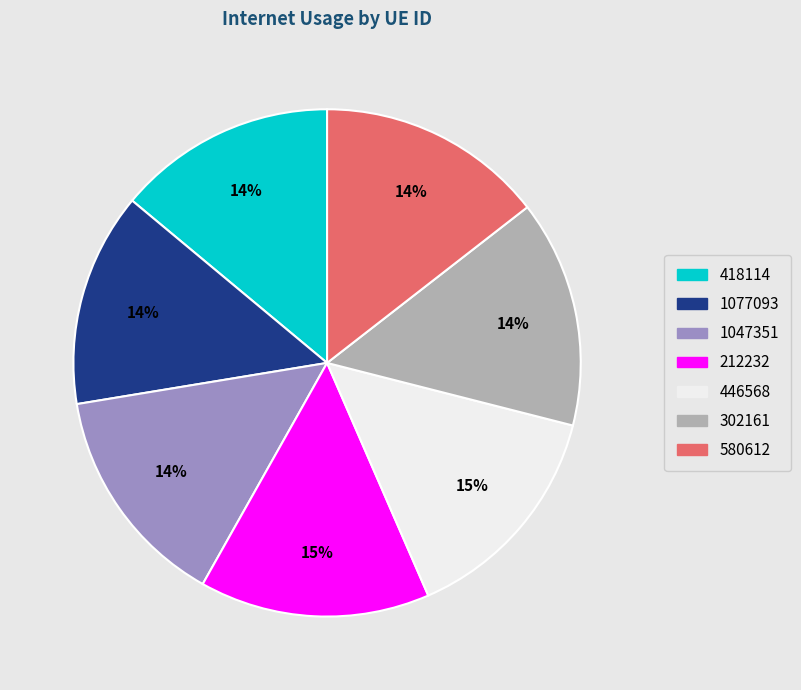

Do 1047351 and 302161 together represent more than half of the pie?

No